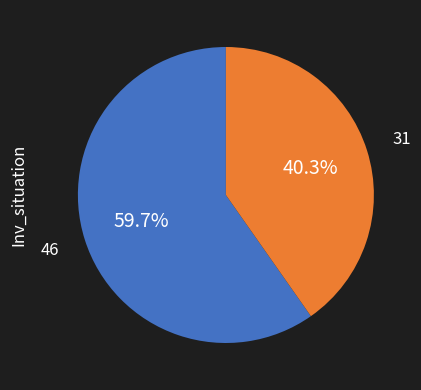

Is there a majority slice in this chart?

Yes